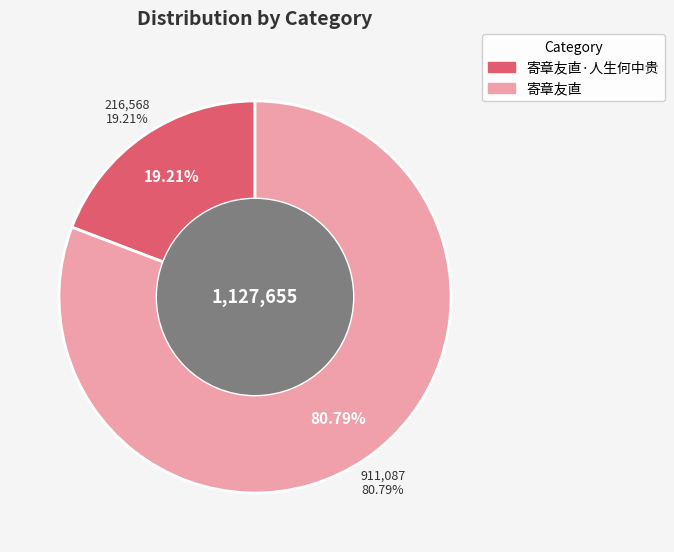

To the nearest percent, what portion does 寄章友直·人生何中贵 represent?

19%